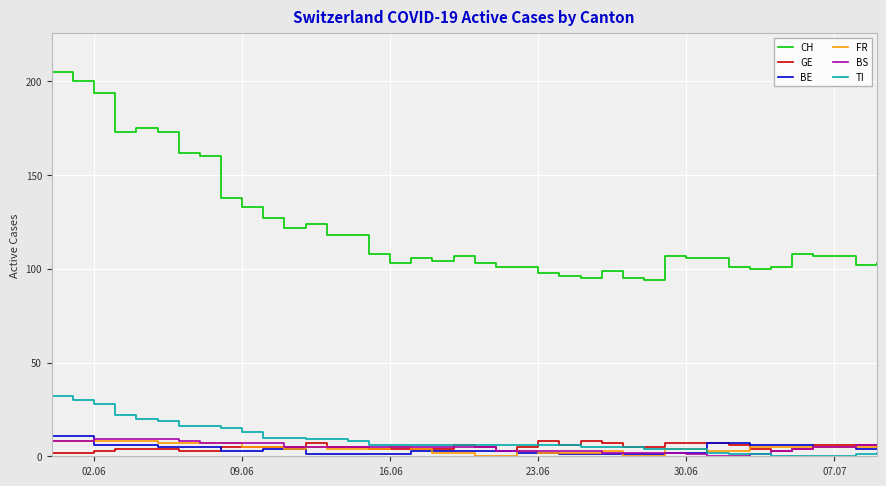

What is the minimum value for CH?

94